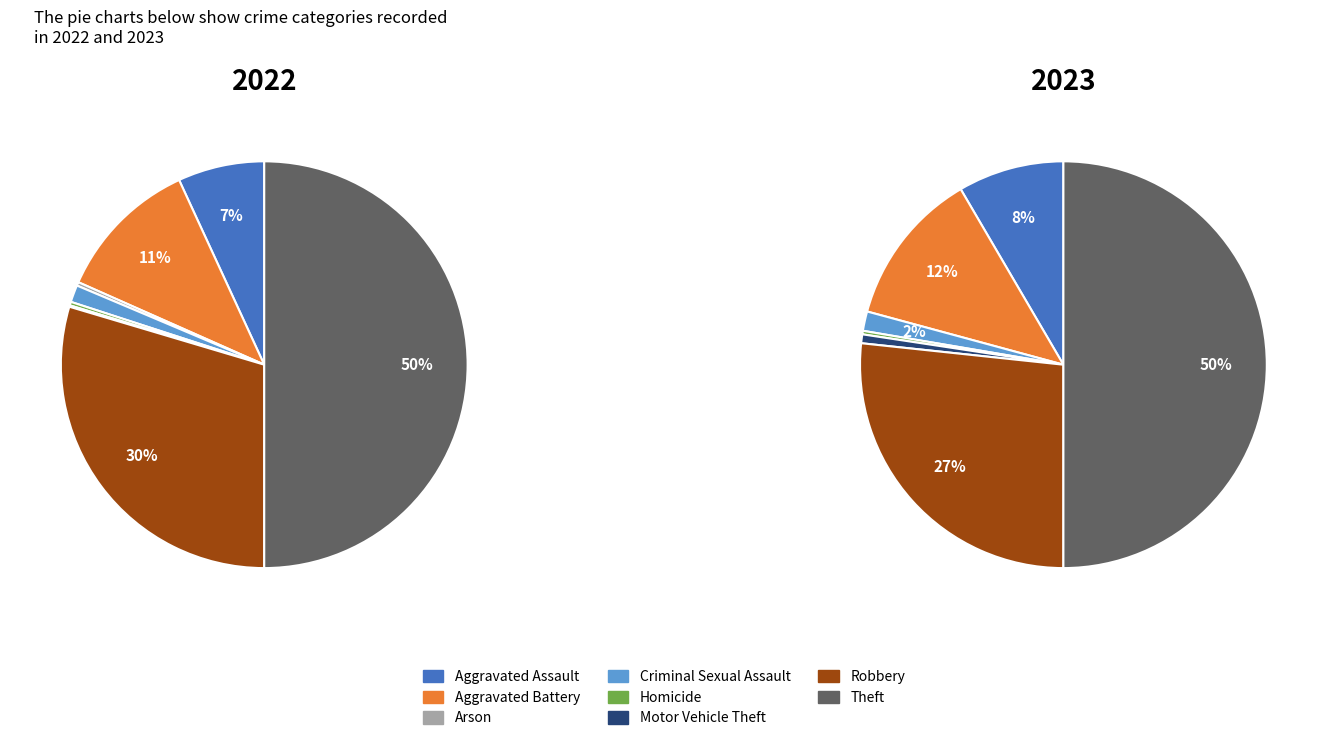

To the nearest percent, what percentage of the pie is Aggravated Assault?

7%